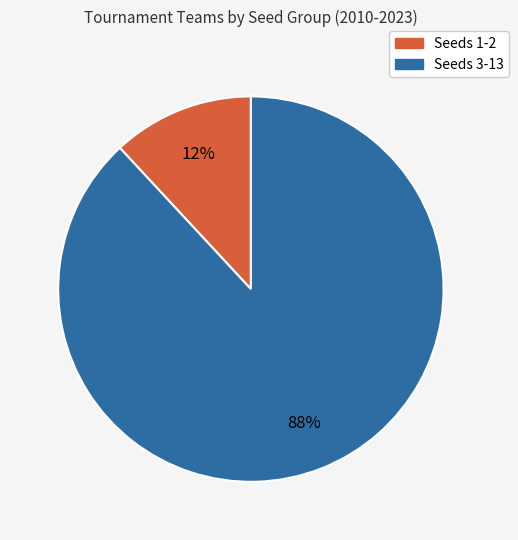

Is there any slice that represents more than half of the pie?

Yes